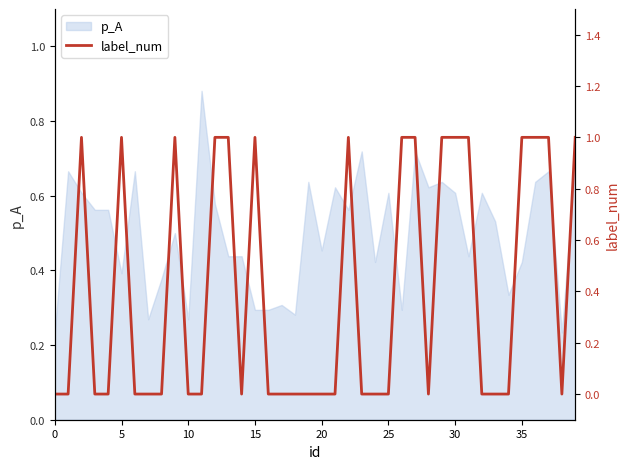

True or false: the data shows 0 at 18.

False